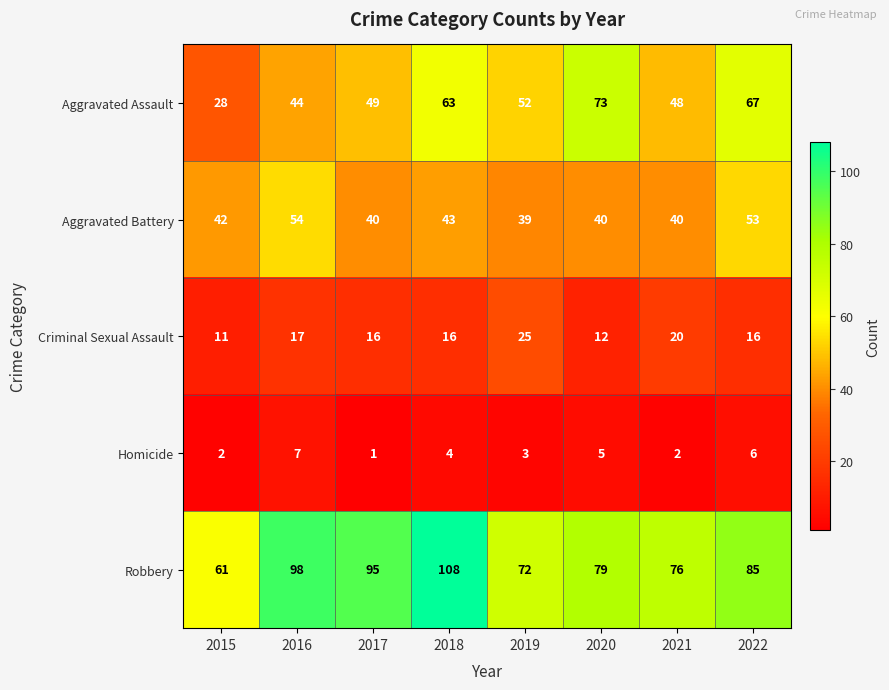

What is the sum of all Criminal Sexual Assault values?

133